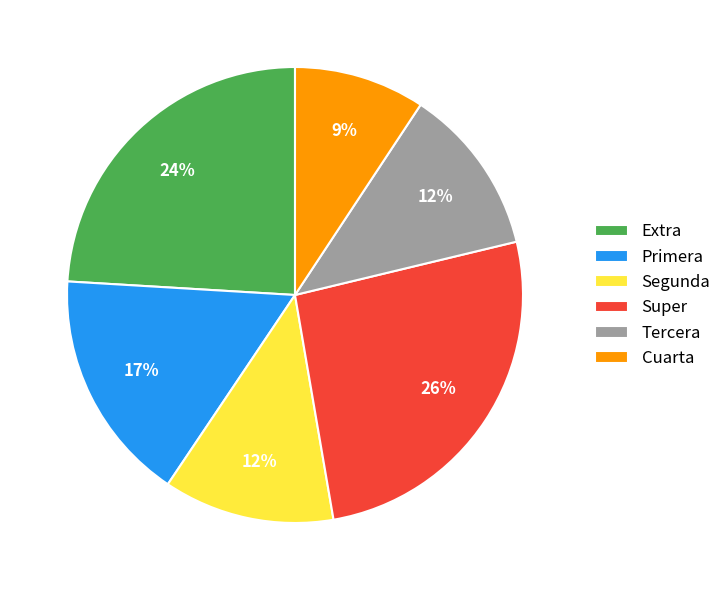

To the nearest percent, what is the combined percentage of Segunda and Tercera?

24%